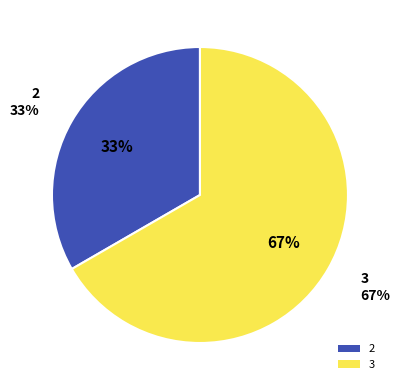

To the nearest percent, what percentage of the pie is 2?

33%